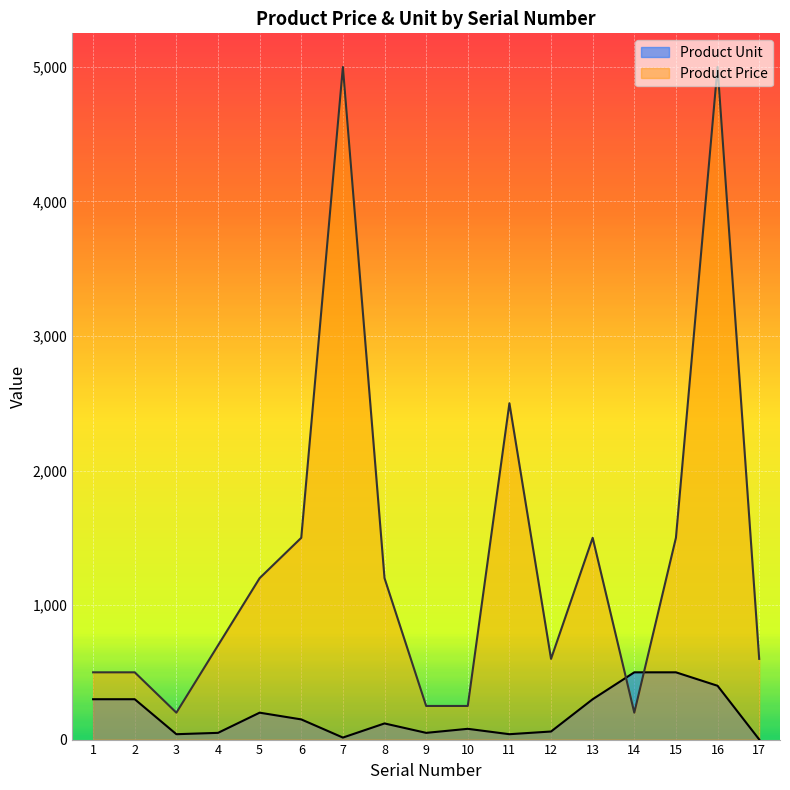

What is the average value of the Product Unit series?

183